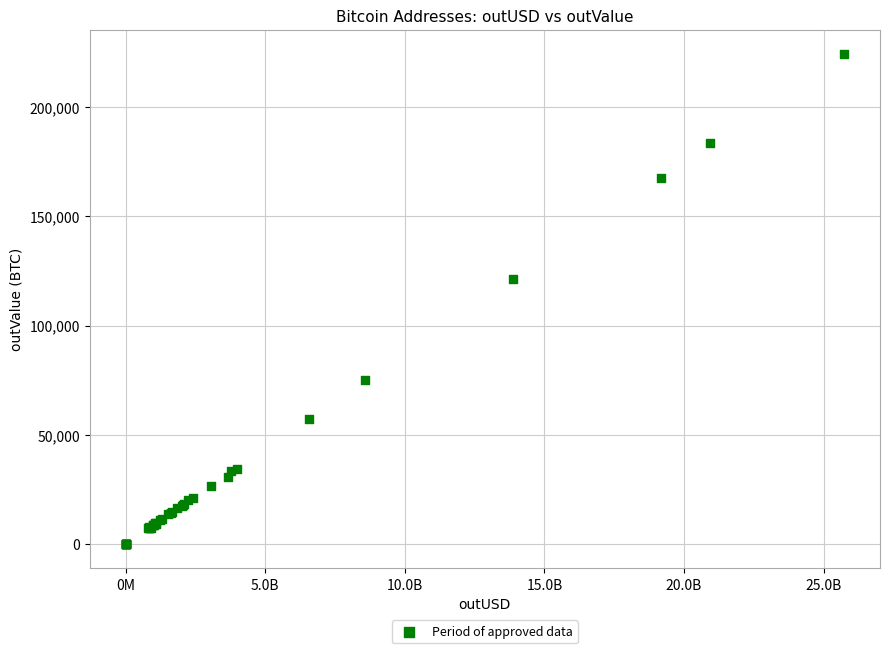

What Y value in the scatter plot is closest to 112144?

121542.5